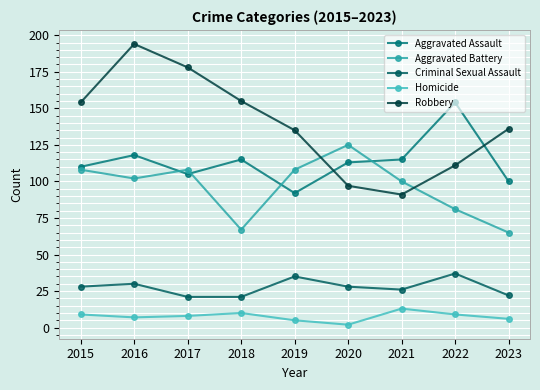

Rank the categories by Aggravated Battery value from highest to lowest.

2020, 2015, 2017, 2019, 2016, 2021, 2022, 2018, 2023